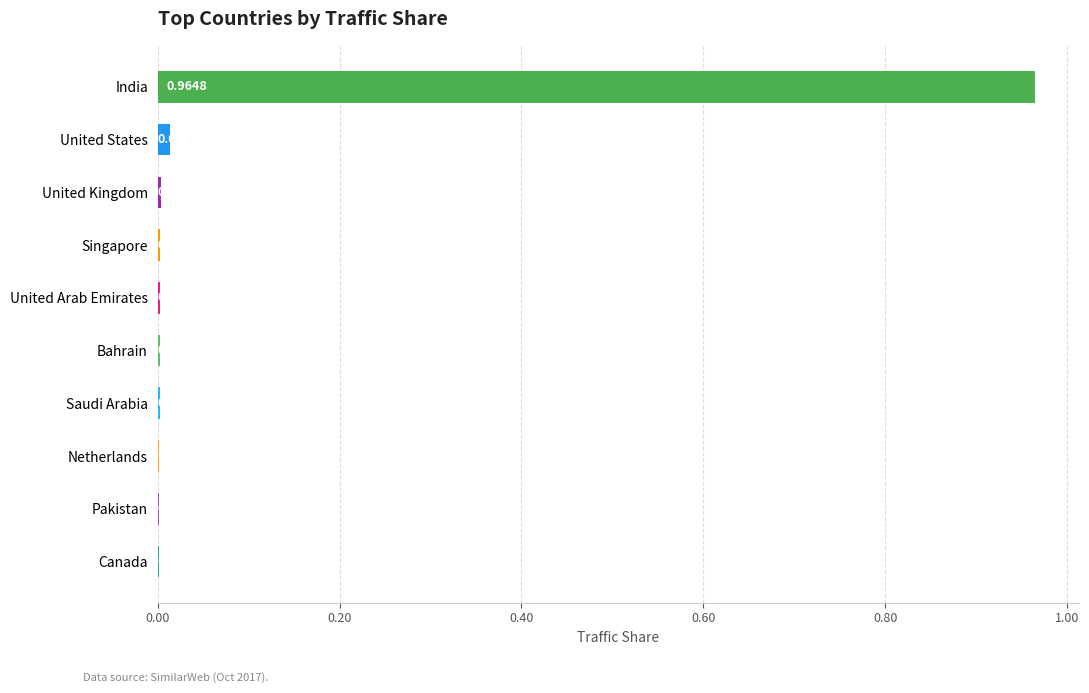

Where is the data nearest to the value 0?

Canada